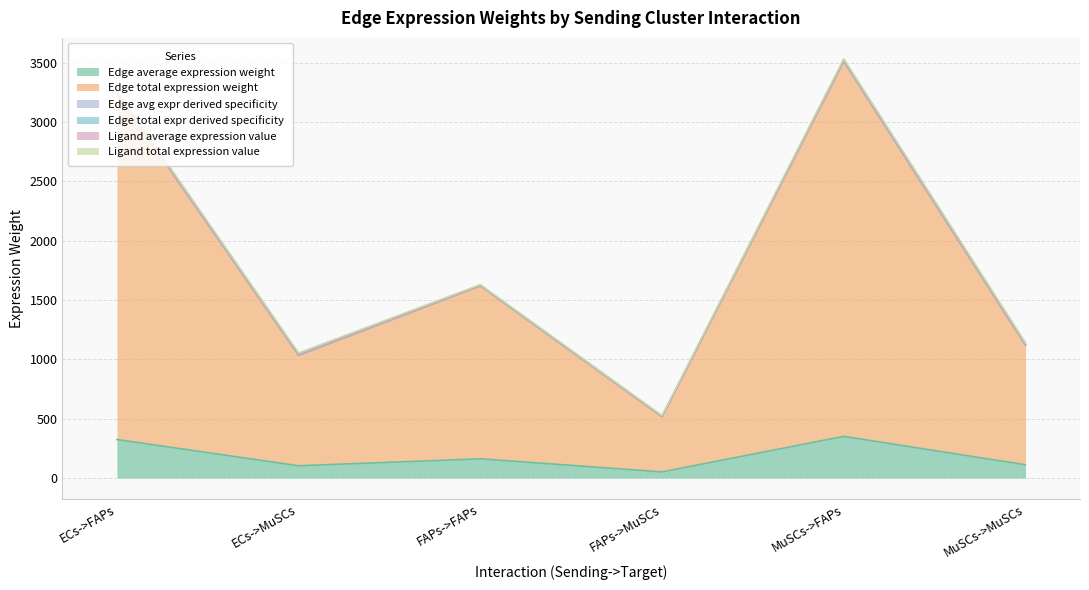

The value of Edge total expr derived specificity at FAPs->MuSCs is 183.4. True or false?

False